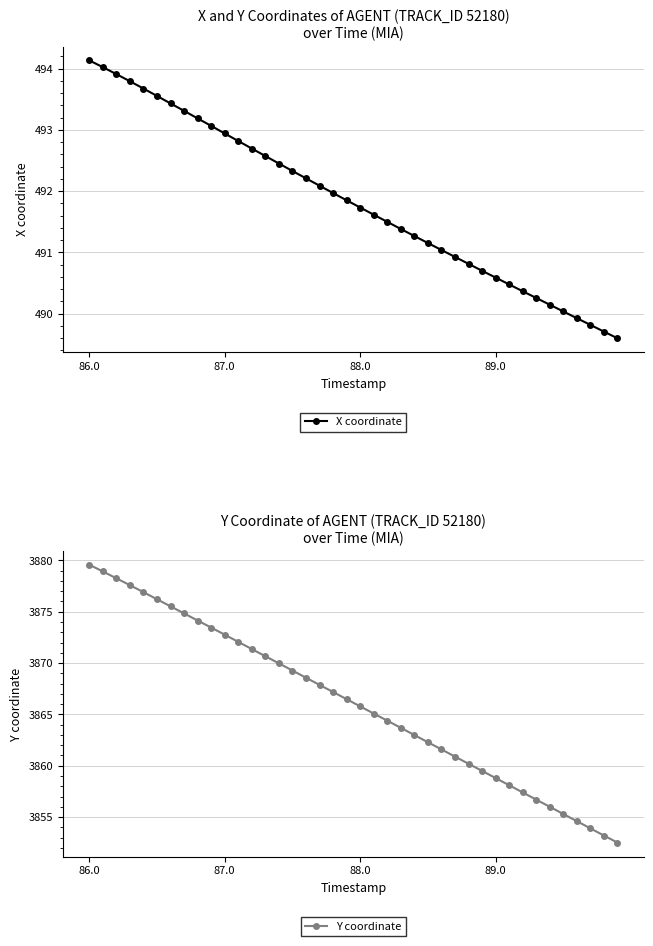

At how many categories does at least one series exceed 1912?

40